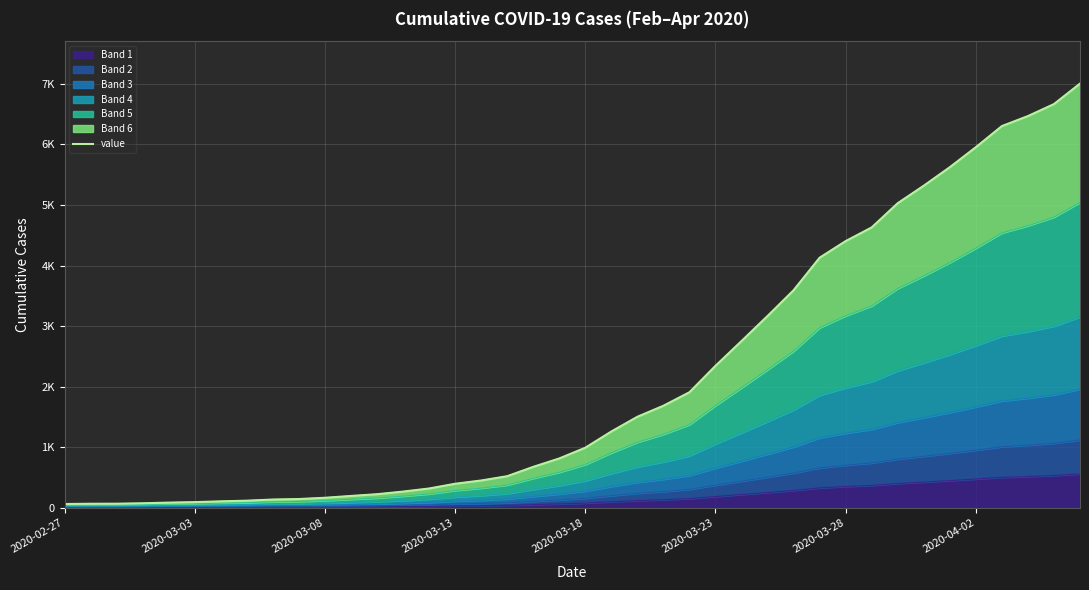

What is the maximum value shown in the chart?

7004